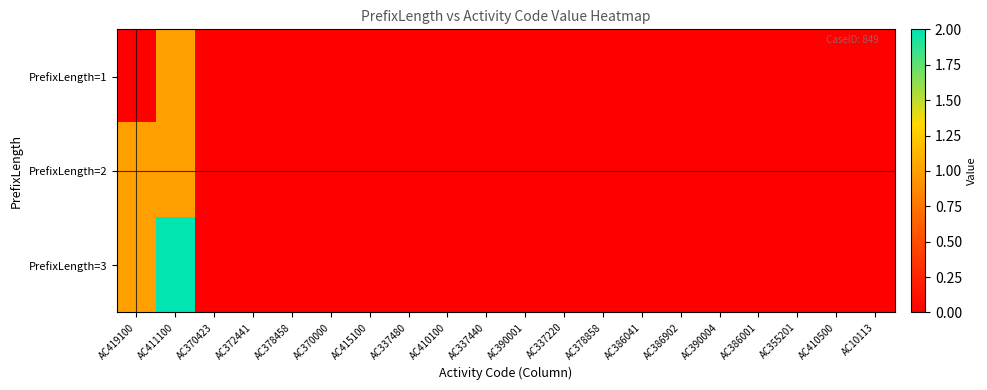

Reading left to right, what are all the values shown in this chart?

PrefixLength=1: AC419100=0	AC411100=1	AC370423=0	AC372441=0	AC378458=0	AC370000=0	AC415100=0	AC337480=0	AC410100=0	AC337440=0	AC390001=0	AC337220=0	AC378858=0	AC386041=0	AC386902=0	AC390004=0	AC386001=0	AC355201=0	AC410500=0	AC10113=0
PrefixLength=2: AC419100=1	AC411100=1	AC370423=0	AC372441=0	AC378458=0	AC370000=0	AC415100=0	AC337480=0	AC410100=0	AC337440=0	AC390001=0	AC337220=0	AC378858=0	AC386041=0	AC386902=0	AC390004=0	AC386001=0	AC355201=0	AC410500=0	AC10113=0
PrefixLength=3: AC419100=1	AC411100=2	AC370423=0	AC372441=0	AC378458=0	AC370000=0	AC415100=0	AC337480=0	AC410100=0	AC337440=0	AC390001=0	AC337220=0	AC378858=0	AC386041=0	AC386902=0	AC390004=0	AC386001=0	AC355201=0	AC410500=0	AC10113=0